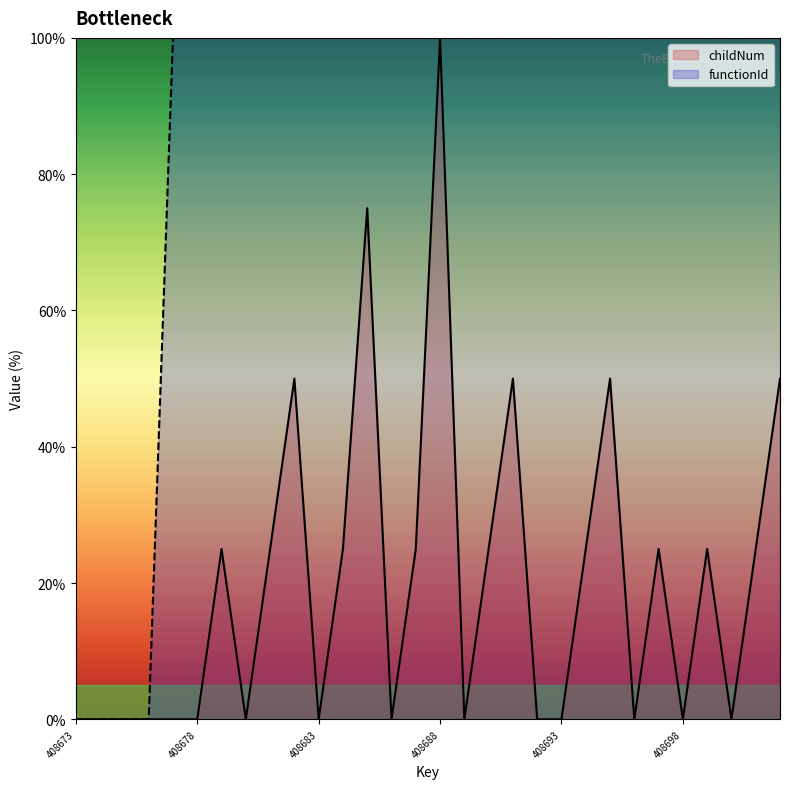

What value does the functionId series have at 408699?

100